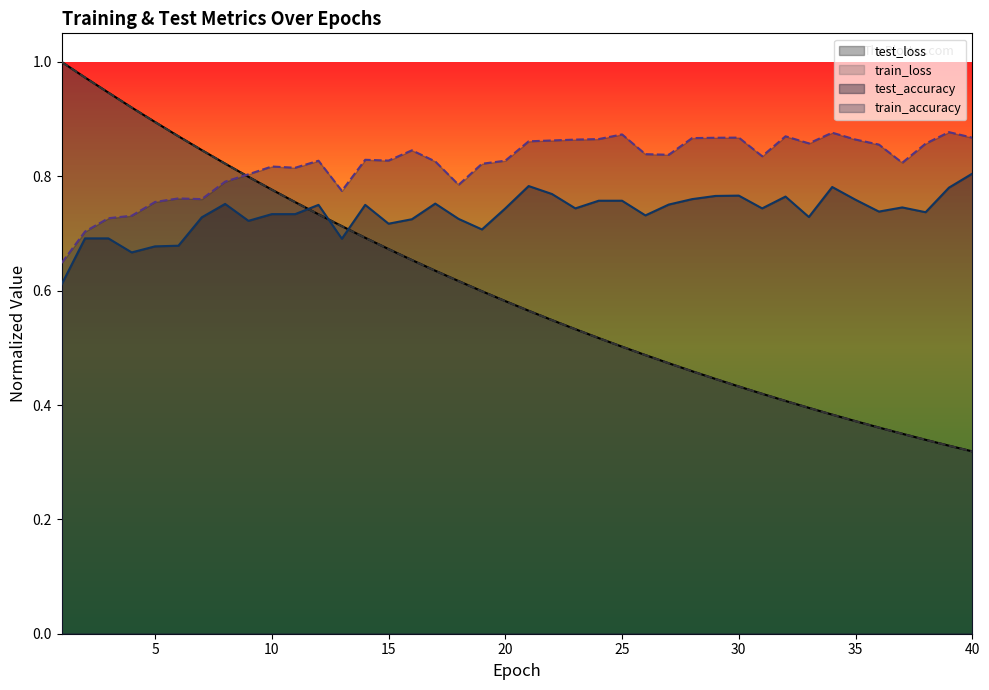

How many categories are shown in the chart?

40